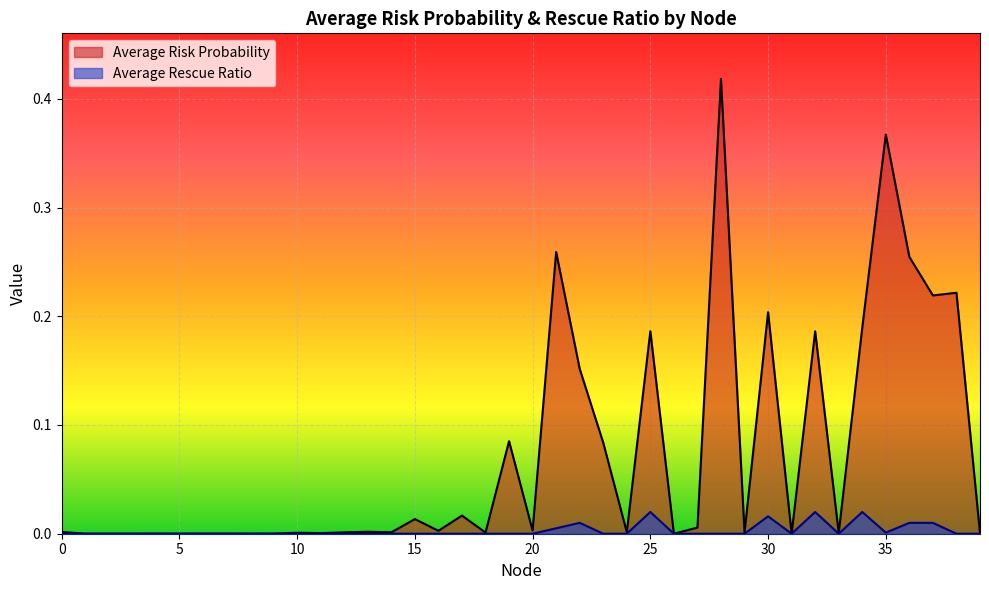

Which series changed the most between 25 and 28?

Average Risk Probability